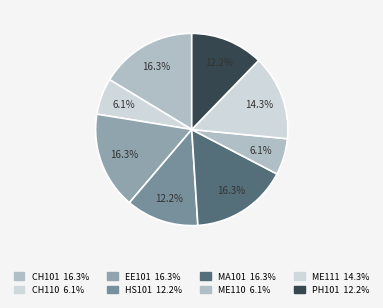

Which slice is the largest?

CH101